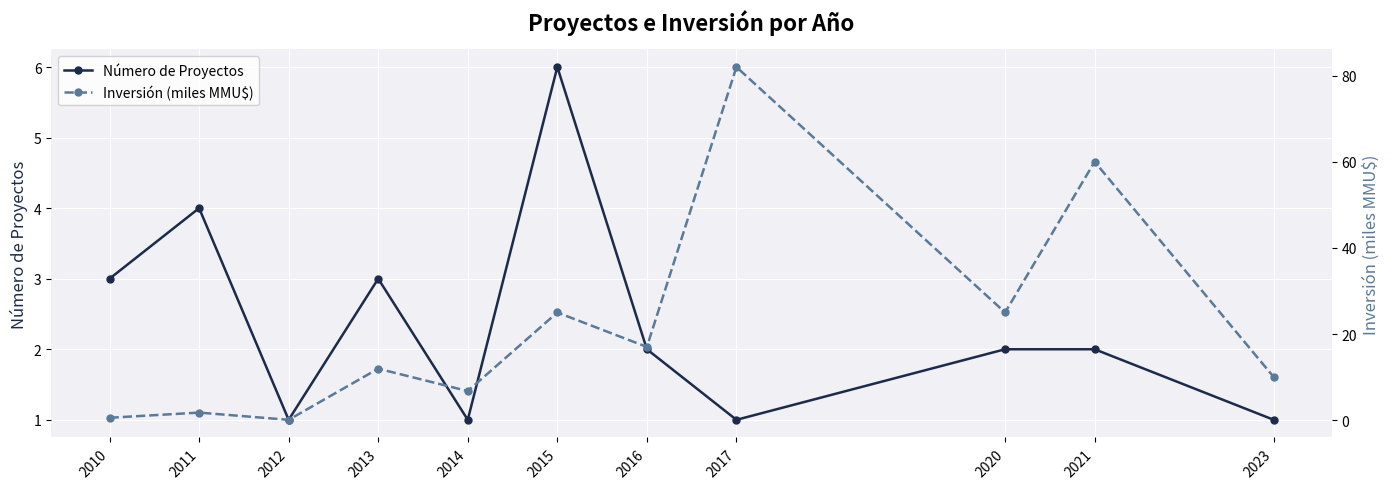

At which label is Número de Proyectos closest to 3?

2010